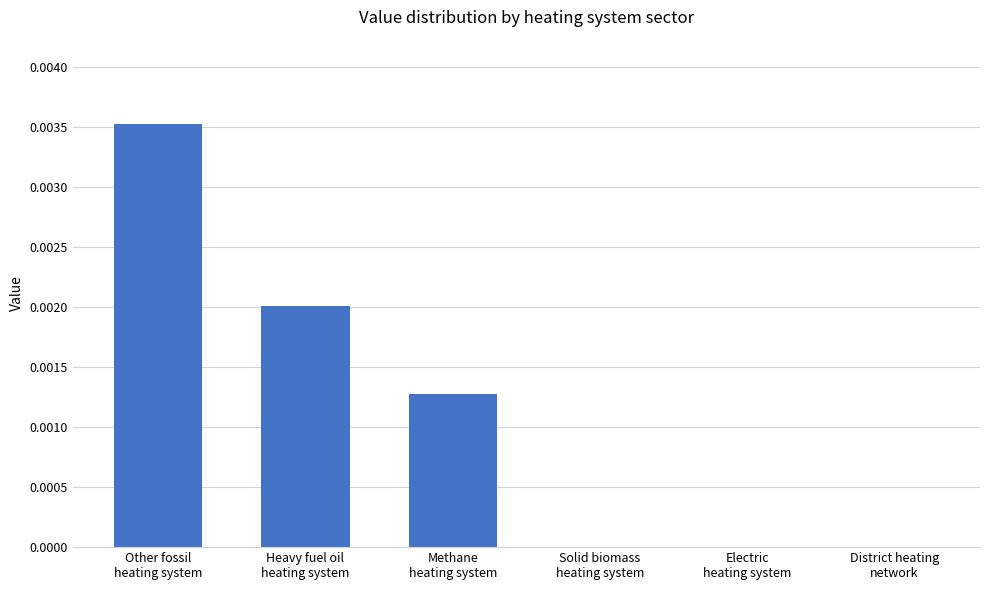

Where is the data nearest to the value 0?

Solid biomass
heating system